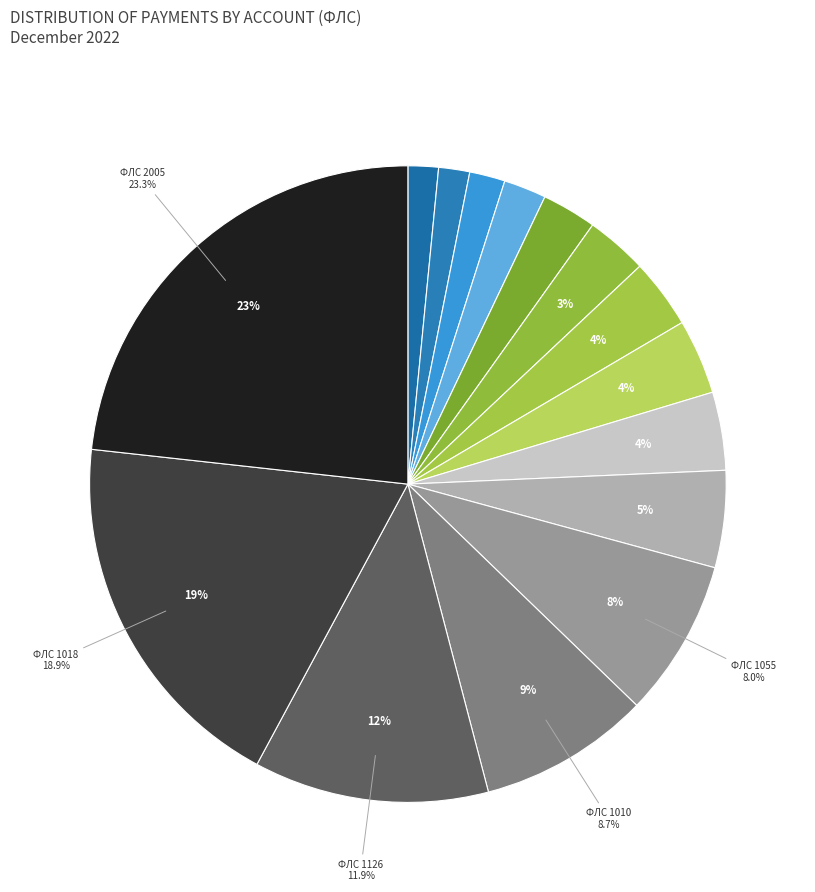

Does any single category account for the majority?

No